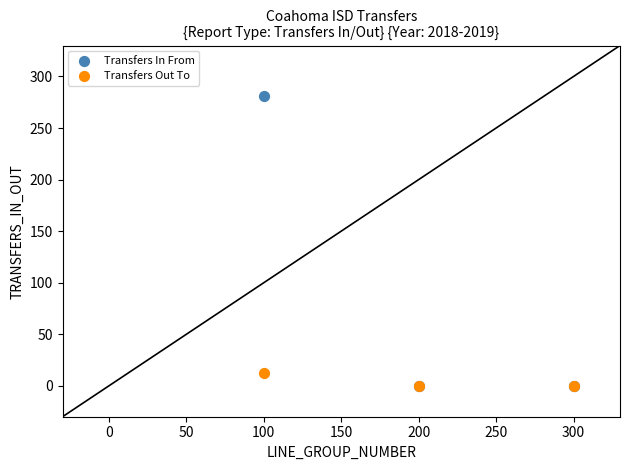

Which series has the widest spread of Y values?

Transfers In From